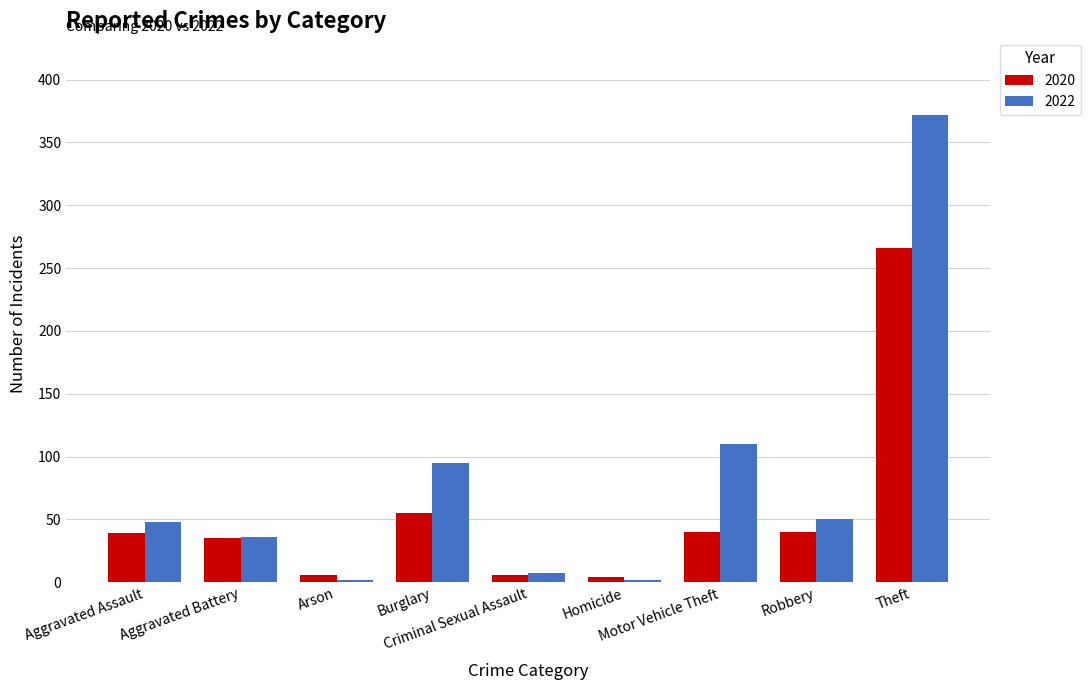

List the series in order of their overall mean, lowest first.

2020, 2022